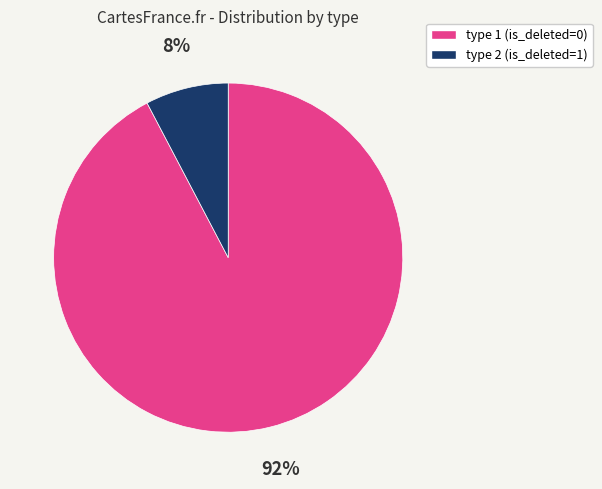

To the nearest percent, what percentage of the pie is type 1 (is_deleted=0)?

92%